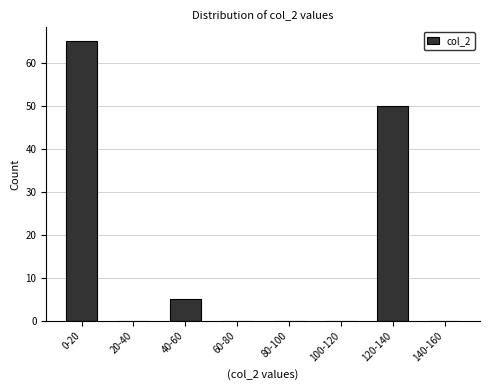

Reading left to right, transcribe all the data shown in this chart.

0-20=65	20-40=0	40-60=5	60-80=0	80-100=0	100-120=0	120-140=50	140-160=0